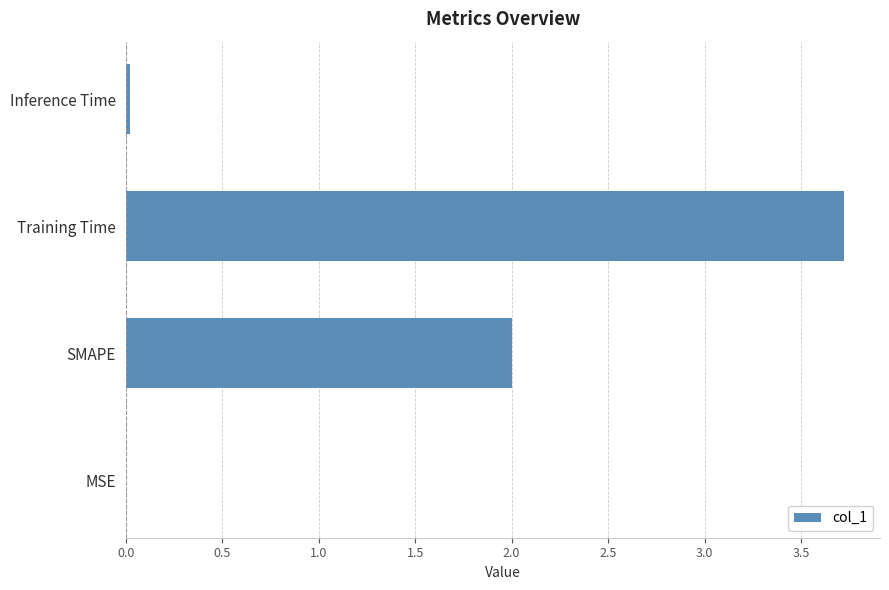

Which has a higher value, Inference Time or SMAPE?

SMAPE